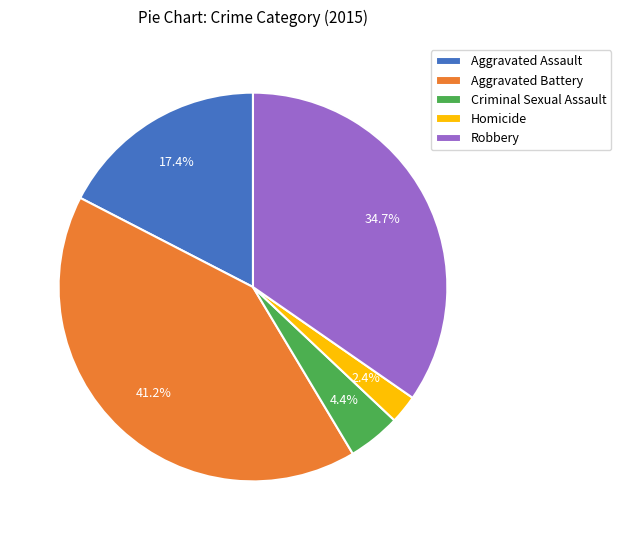

Count the number of slices in the pie.

5